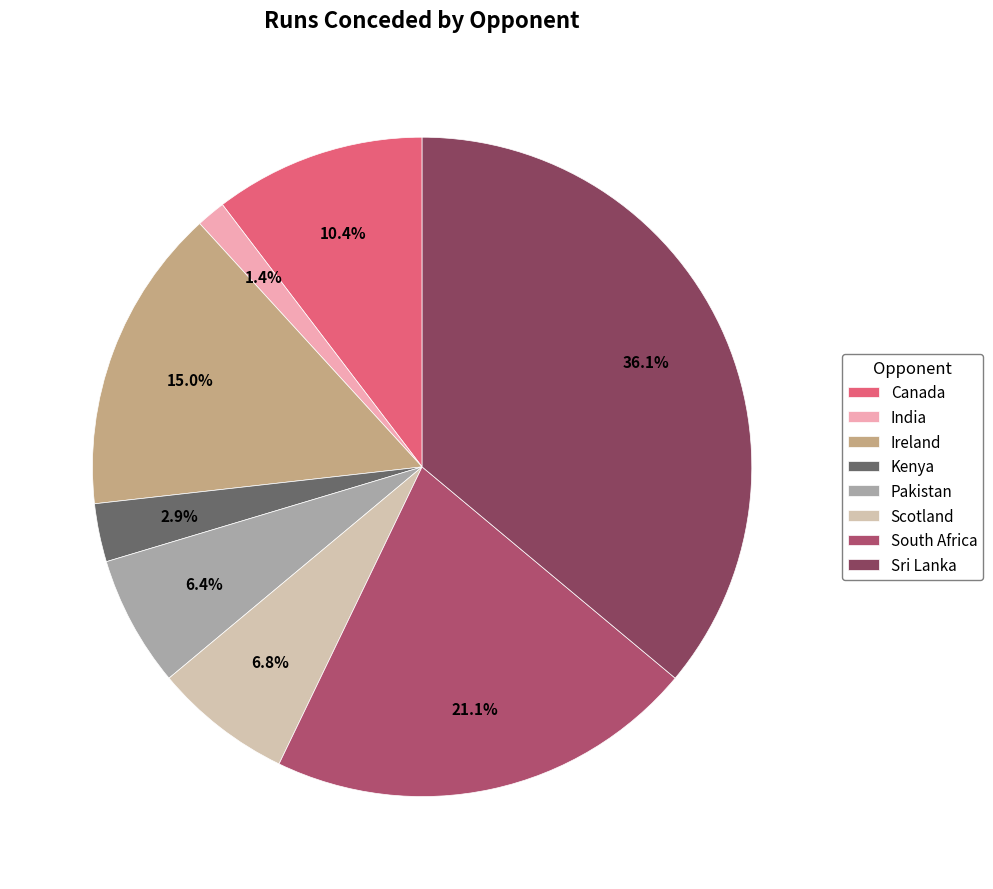

Which slice is the smallest?

India